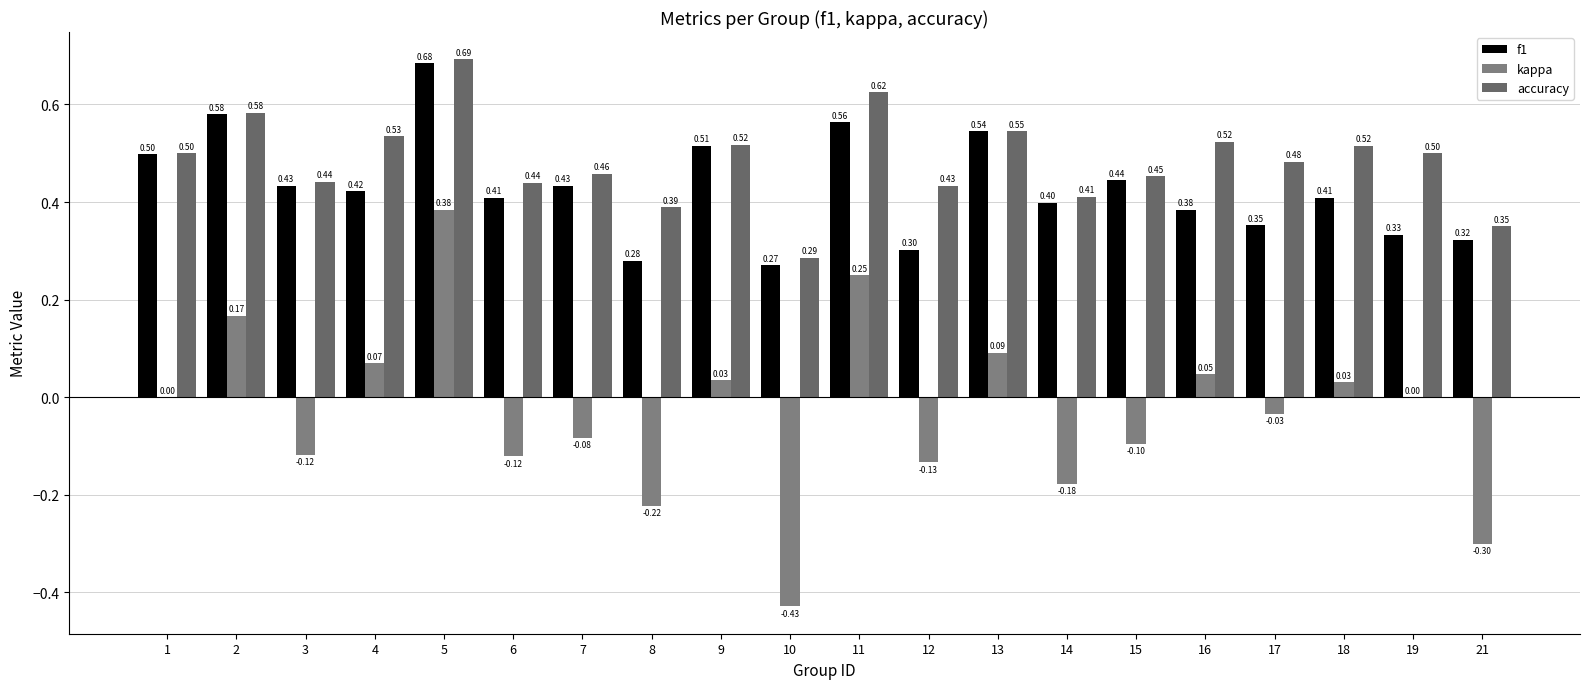

Count the number of categories in the chart.

20